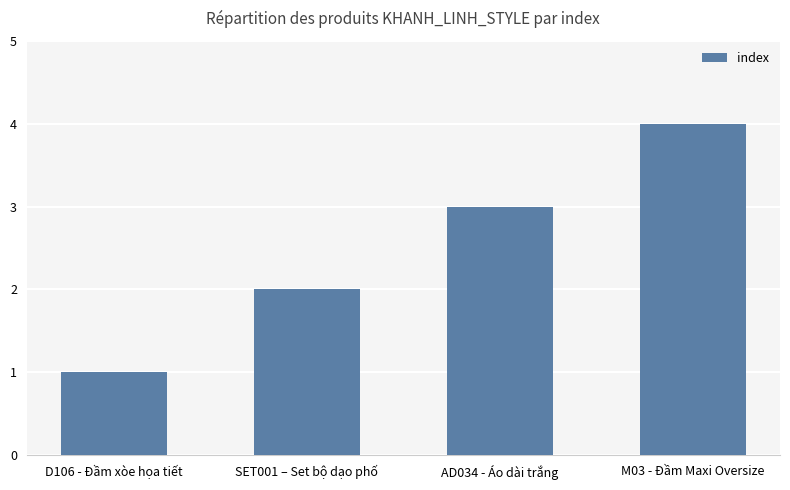

The value at M03 - Đầm Maxi Oversize is 4. True or false?

True